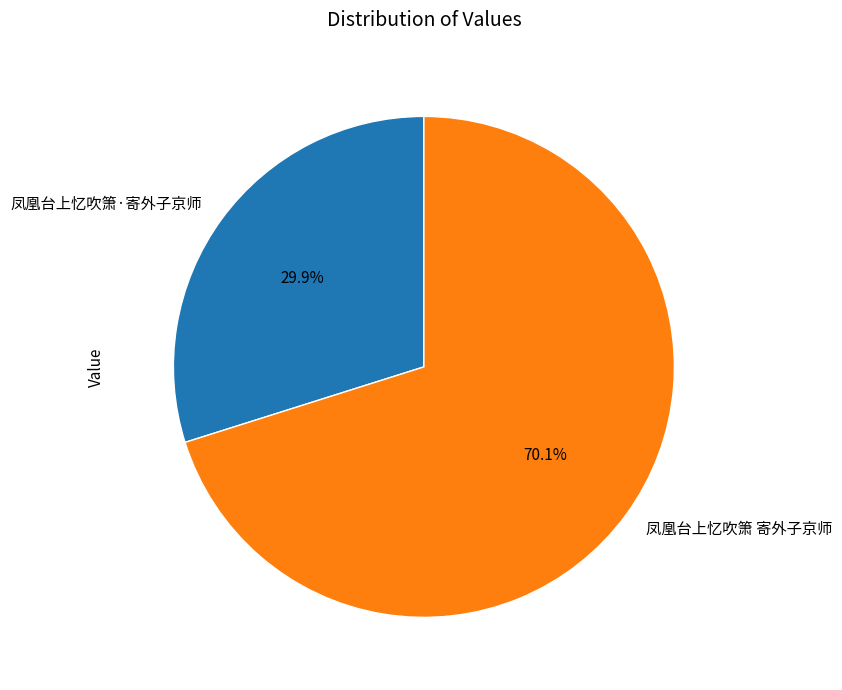

What is the largest slice in the pie chart?

凤凰台上忆吹箫 寄外子京师